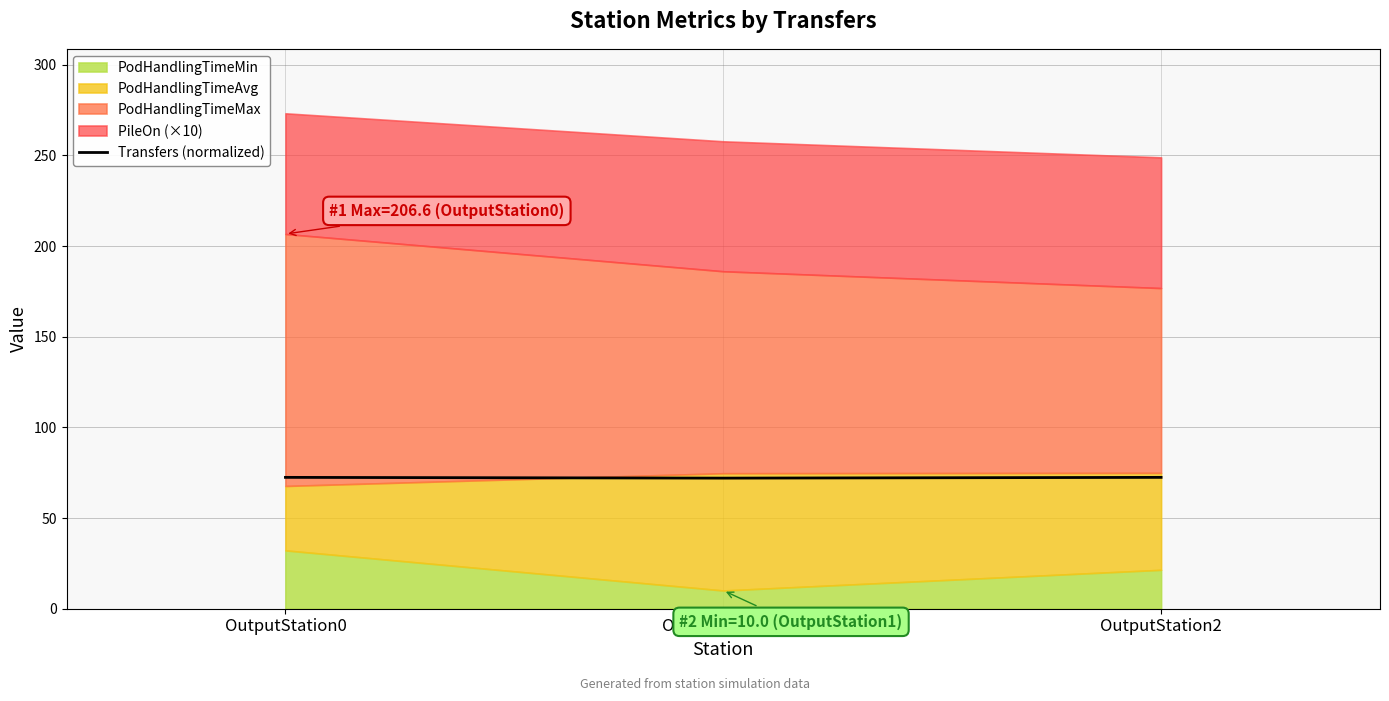

What is the sum of all values?

216.9